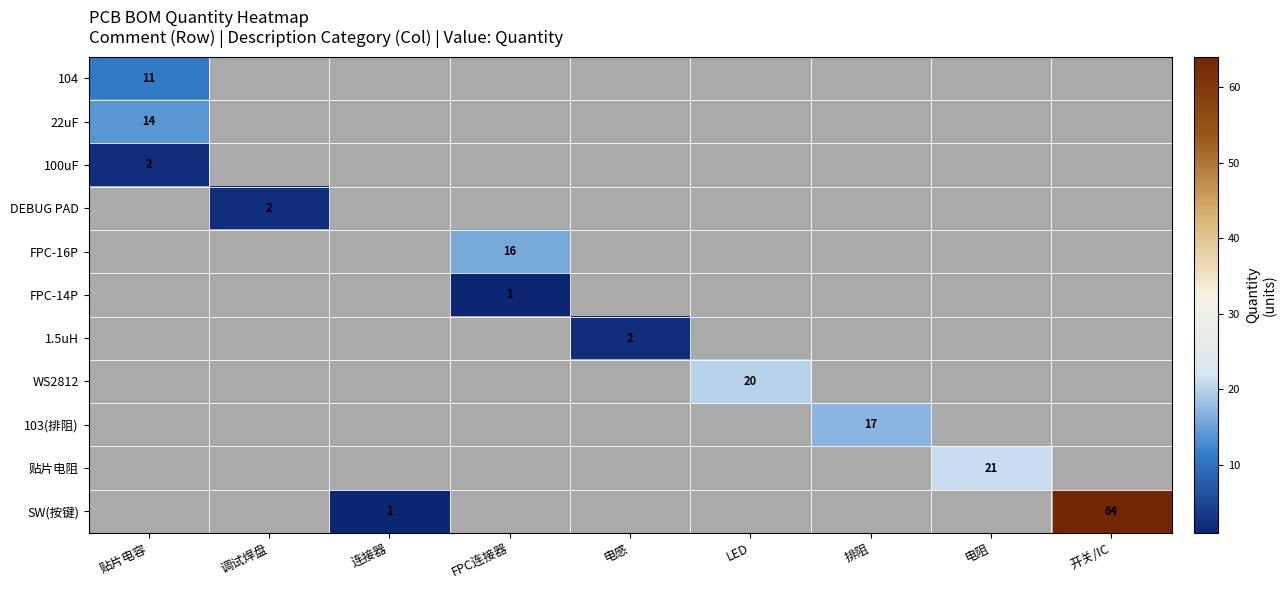

The value of 100uF at 贴片电容 is 2. True or false?

True